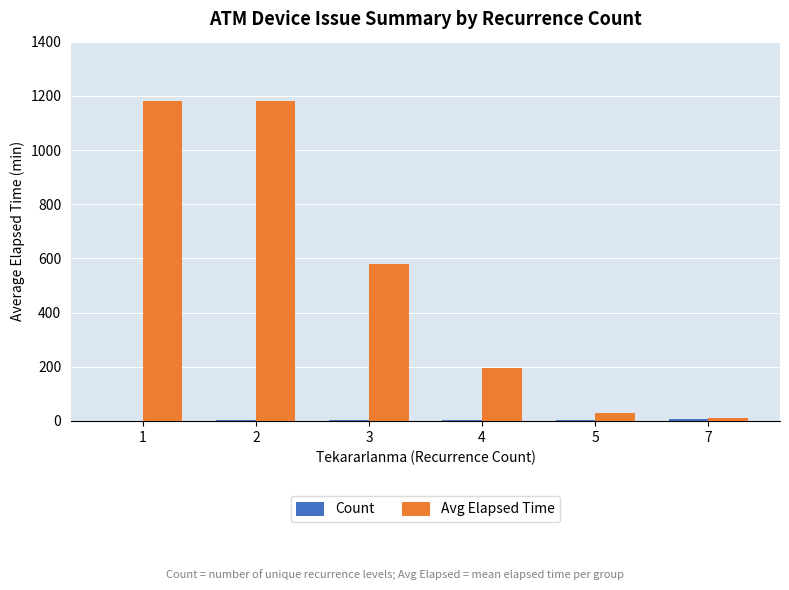

What is the greatest value displayed?

1180